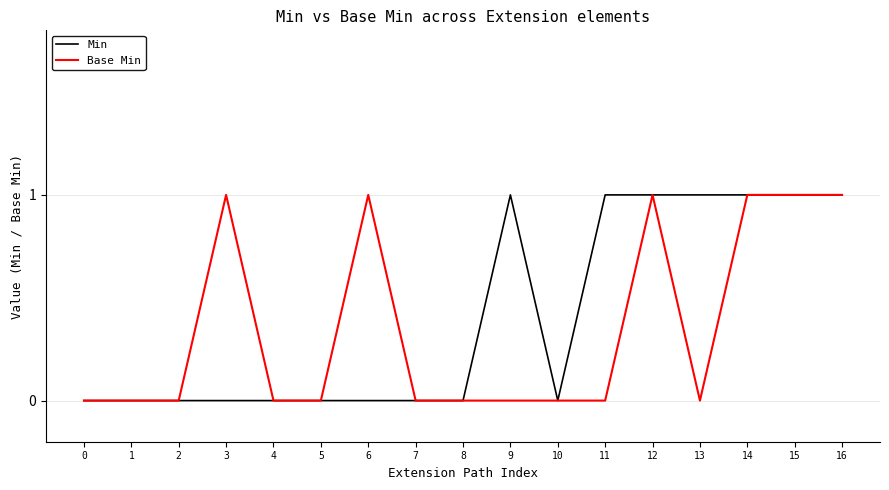

What is the sum of all Base Min values?

6